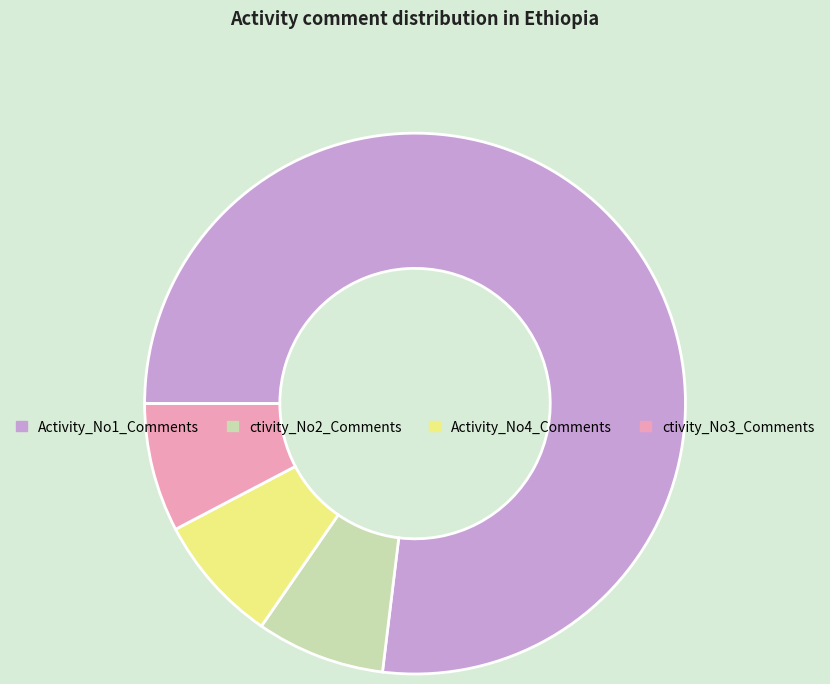

How many segments does this pie chart have?

4